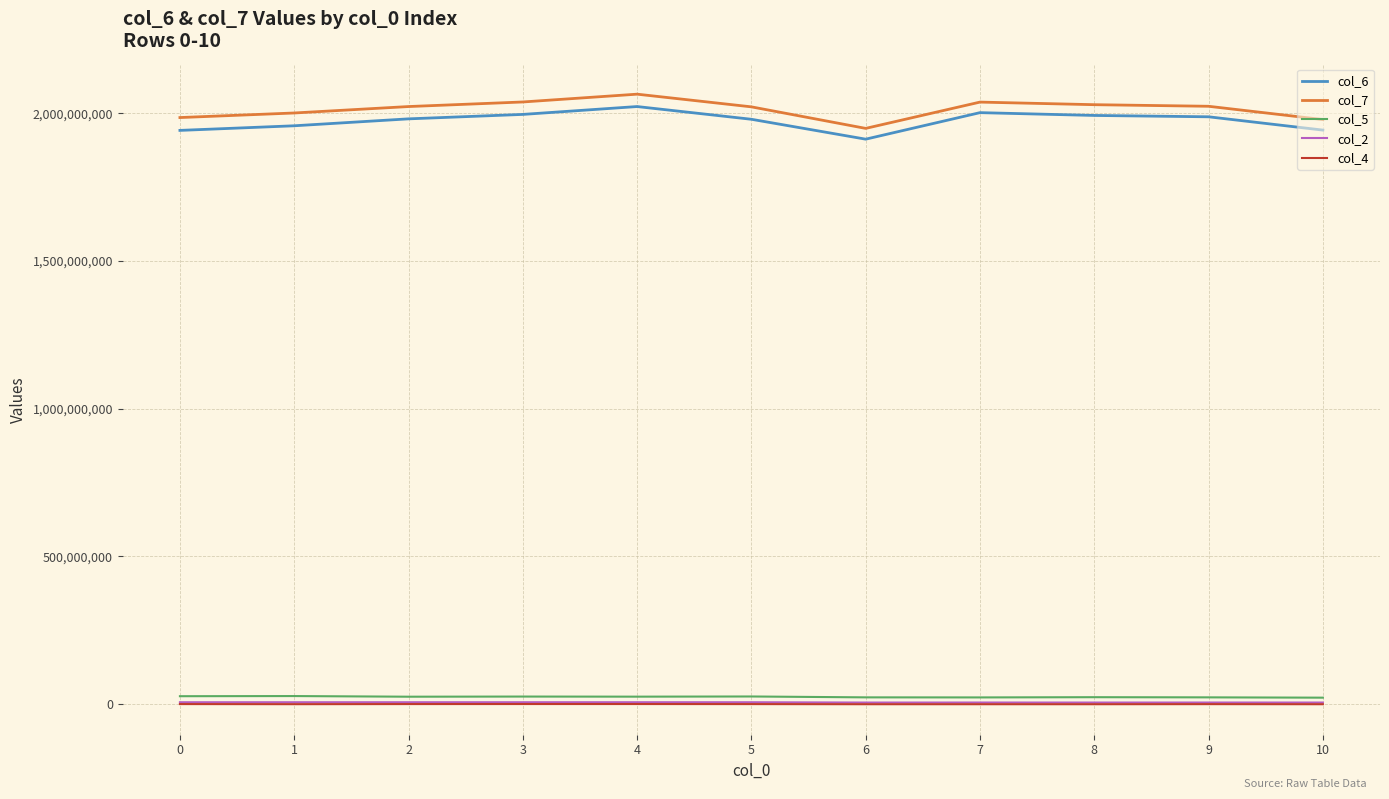

The value of col_7 at 0 is 1985255209. True or false?

True